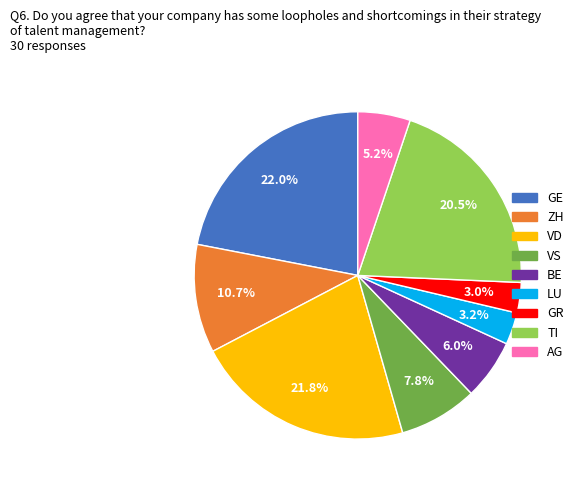

Is there a majority slice in this chart?

No